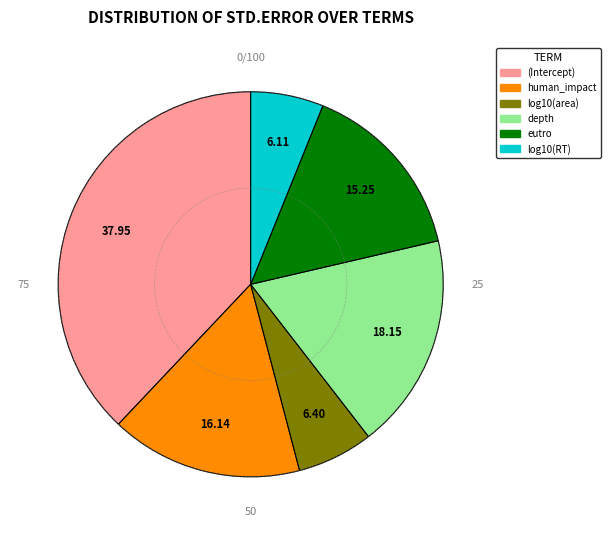

What is the largest slice in the pie chart?

(Intercept)